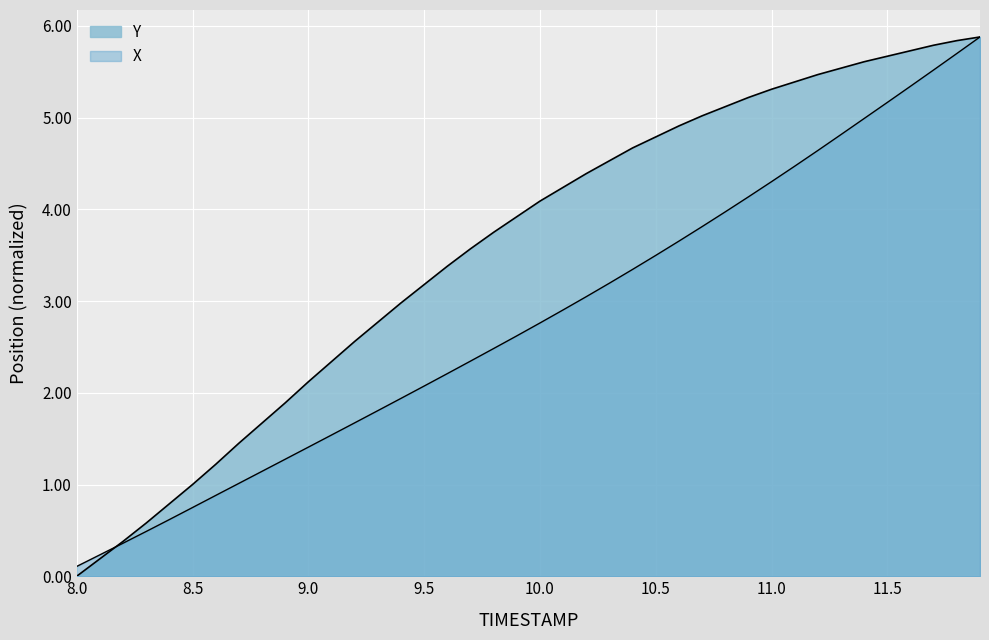

Rank the series at 9.0 from highest to lowest value.

Y, X